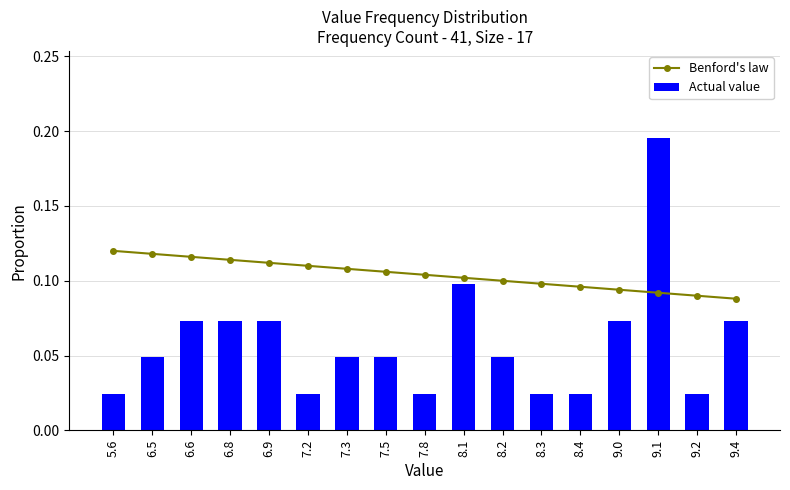

How many data points does each series have?

17